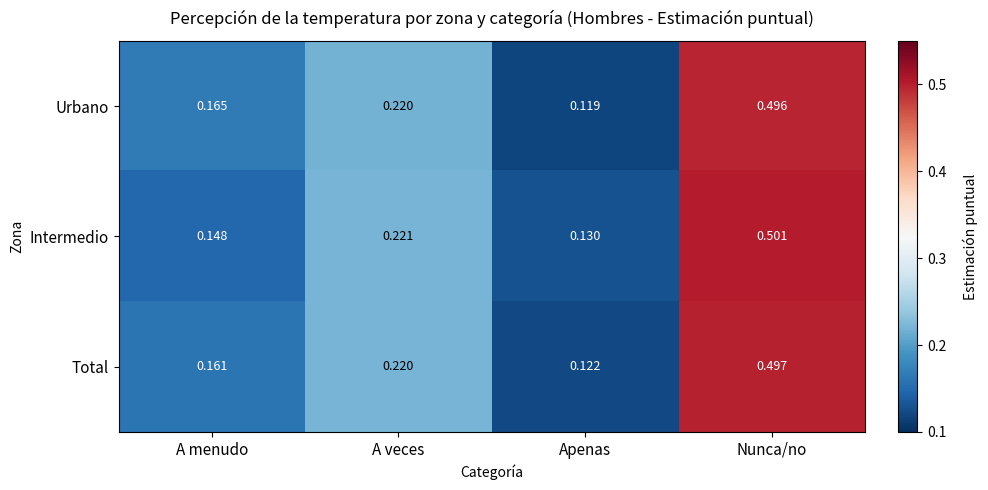

Where is Intermedio nearest to the value 0?

Apenas